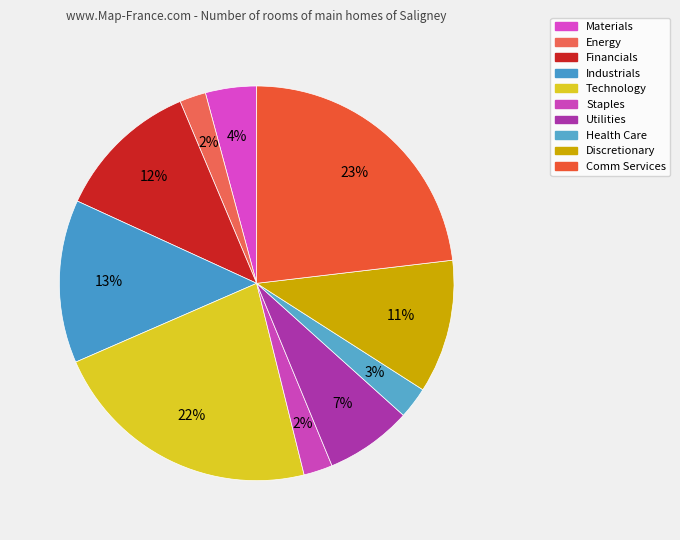

True or false: Discretionary accounts for 24% of the total.

False